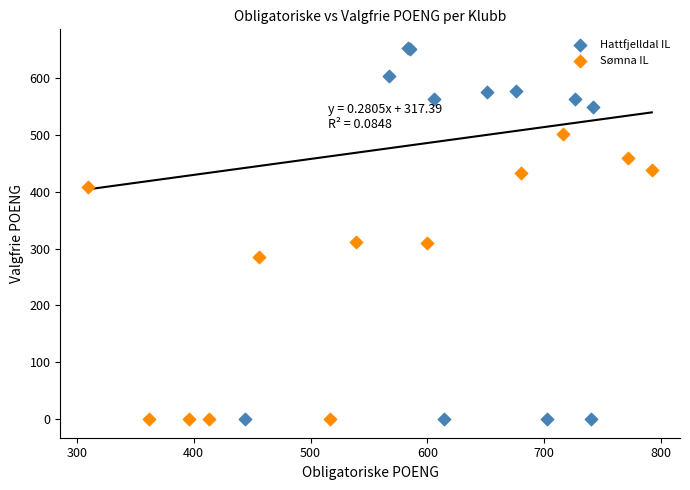

Which series has the widest spread of Y values?

Hattfjelldal IL